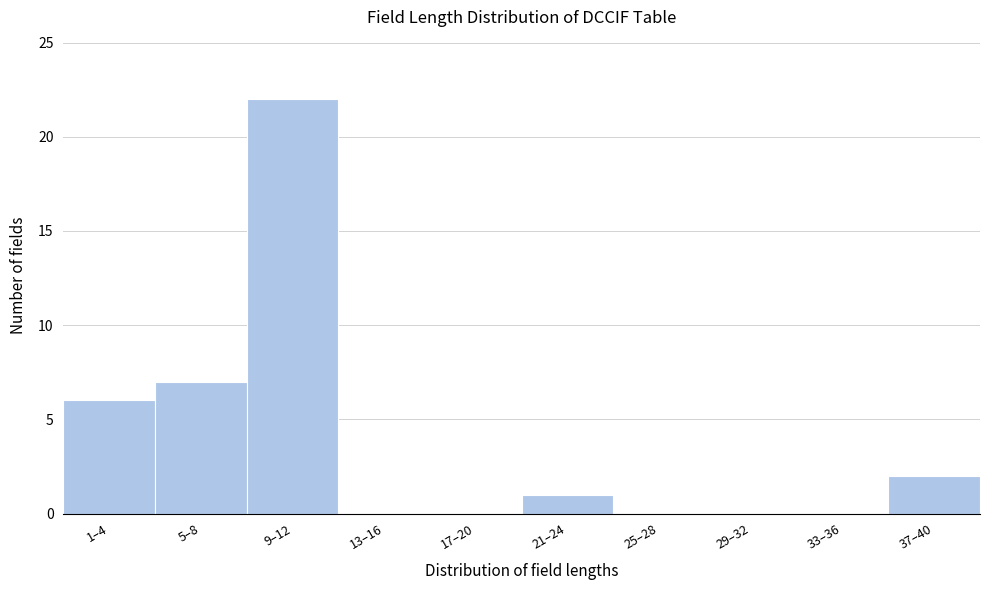

Reading right to left, transcribe all the data shown in this chart.

37–40=2	33–36=0	29–32=0	25–28=0	21–24=1	17–20=0	13–16=0	9–12=22	5–8=7	1–4=6